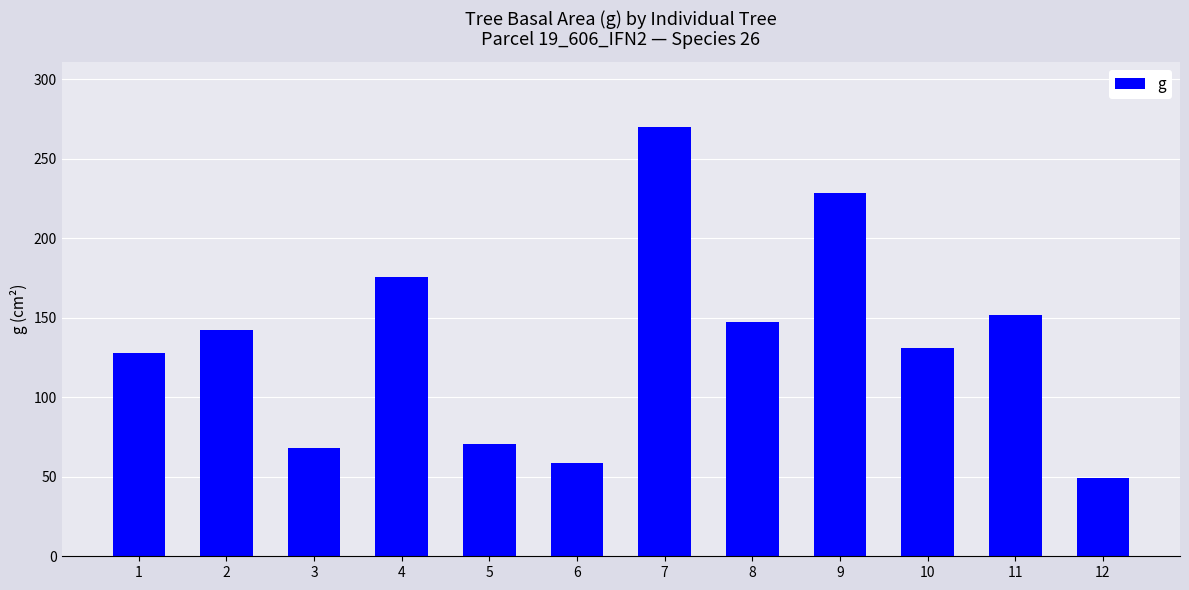

What is the sum of the values at 10 and 4?

306.2